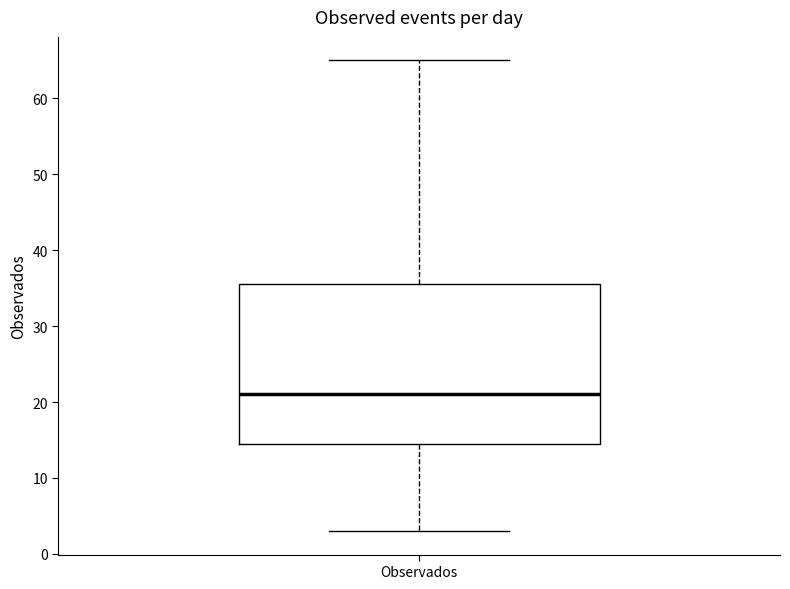

Transcribe this box plot: give where the median line is, the range the box spans, and where the two whiskers end, as read against the y-axis. The values are not printed on the chart, so give them approximately, as read against the axis.

median 21, box 15 to 36, whiskers 3 to 65